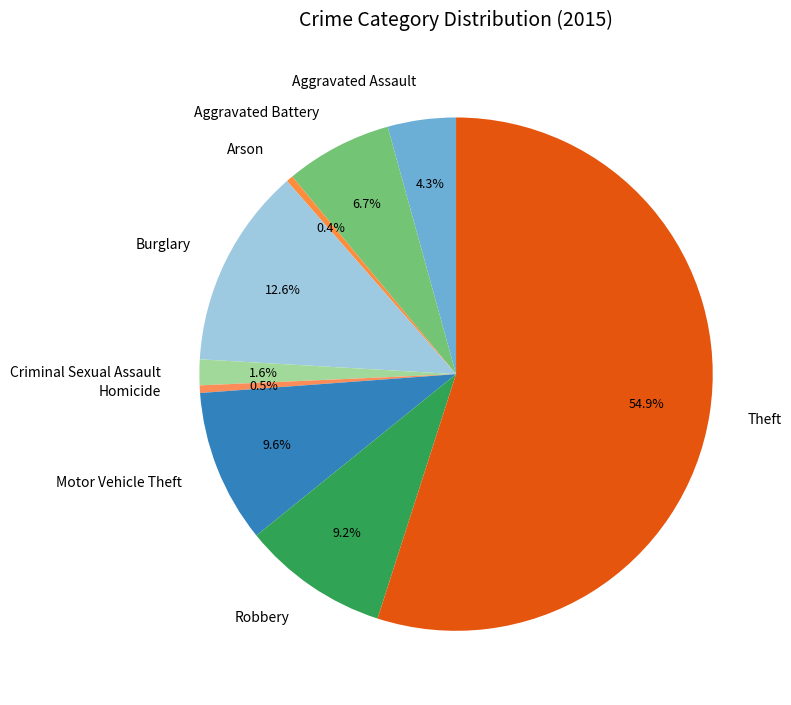

How many slices are in this pie chart?

9